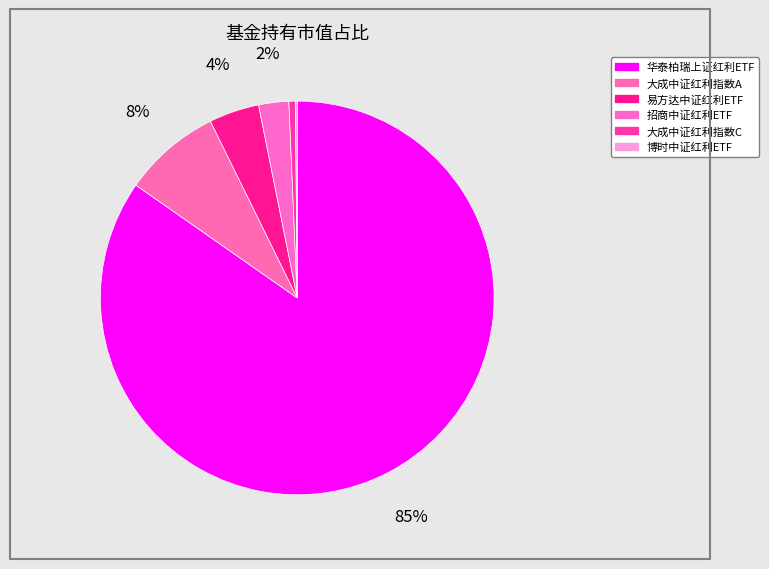

Is it true that 大成中证红利指数C is 13% of the pie?

False